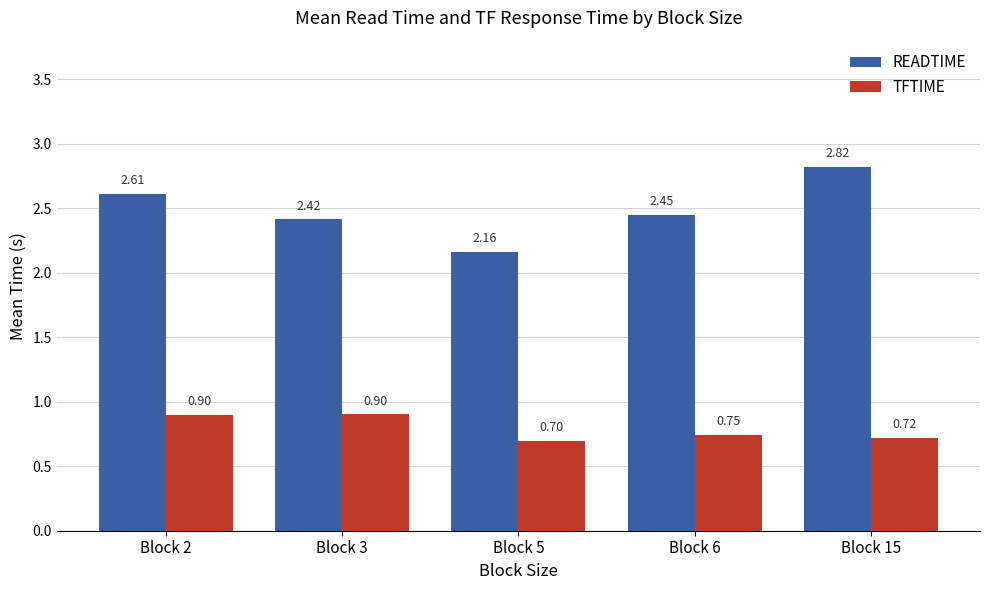

Rank the series by their average value, from highest to lowest.

READTIME, TFTIME